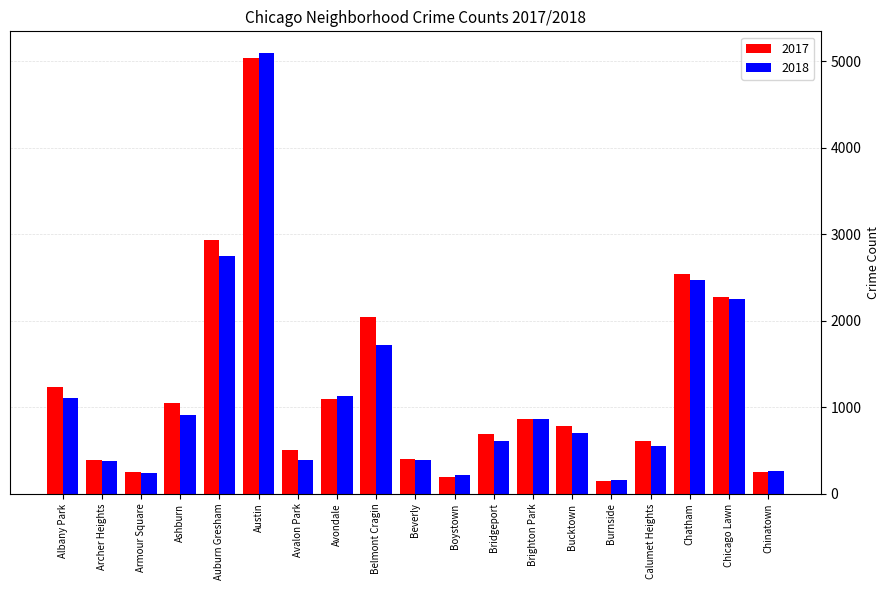

Which series has the largest range (max minus min)?

2018